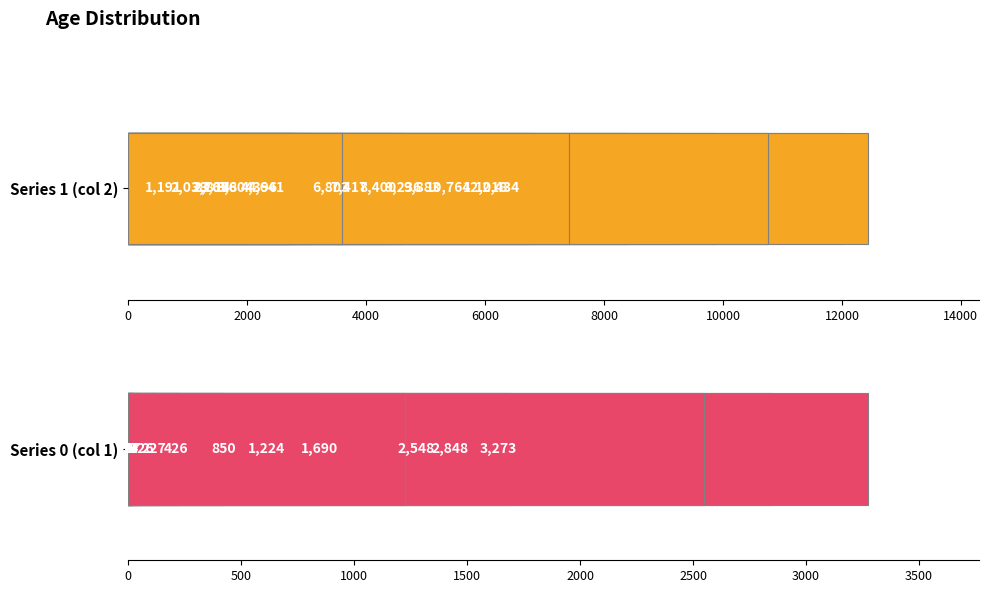

What is the sum of the 1 values at 35 - 39 and <20?

7455